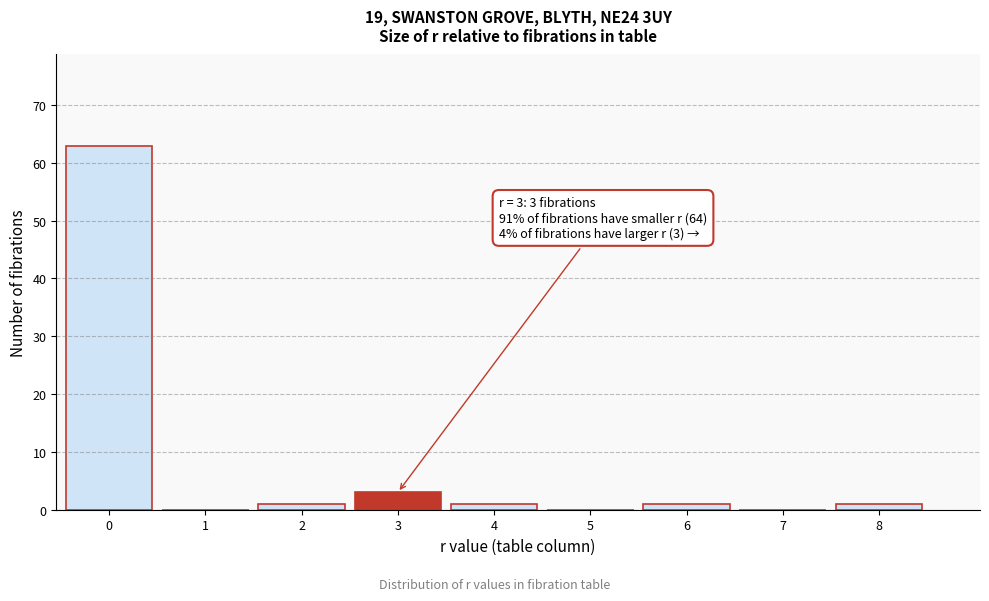

Reading right to left, transcribe all the data shown in this chart.

8=1	7=0	6=1	5=0	4=1	3=3	2=1	1=0	0=63